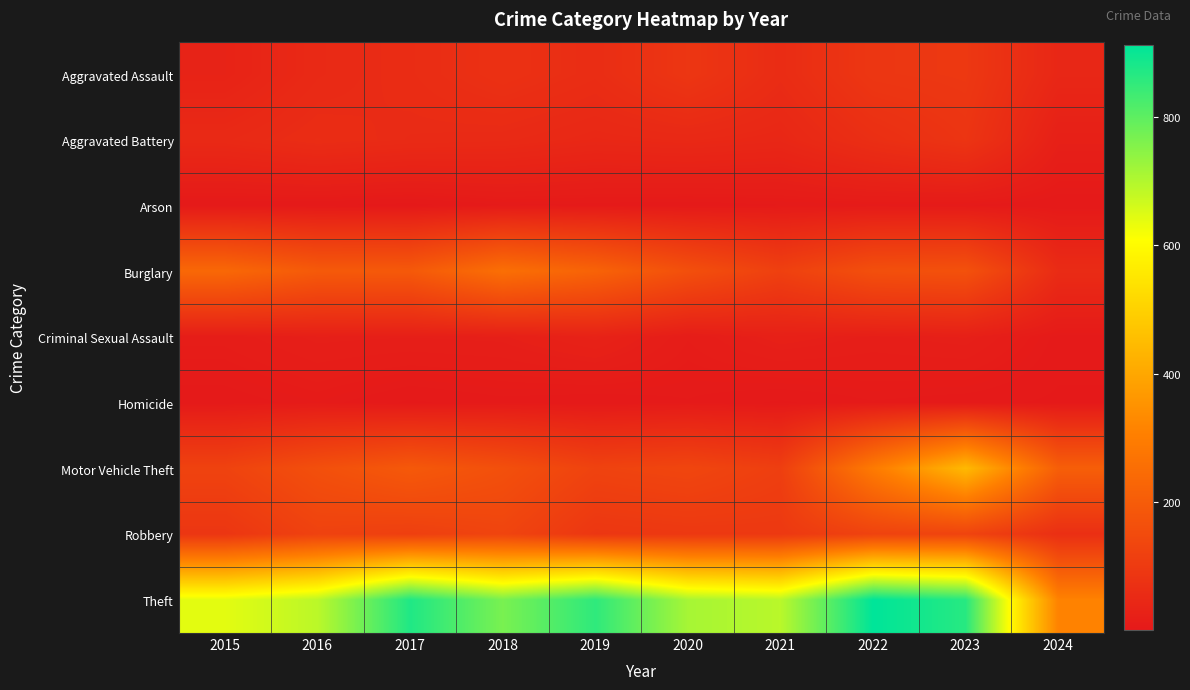

Which series has the largest range (max minus min)?

Theft